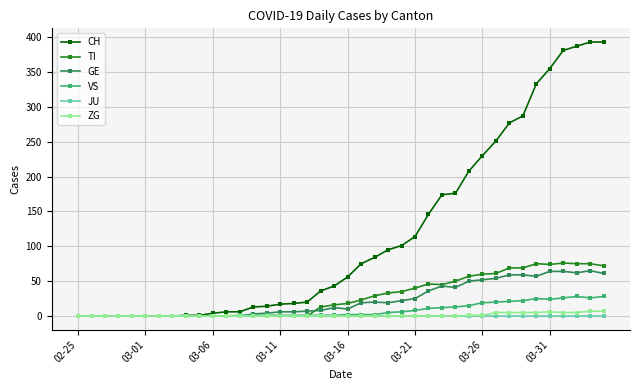

Which series has the largest range (max minus min)?

CH